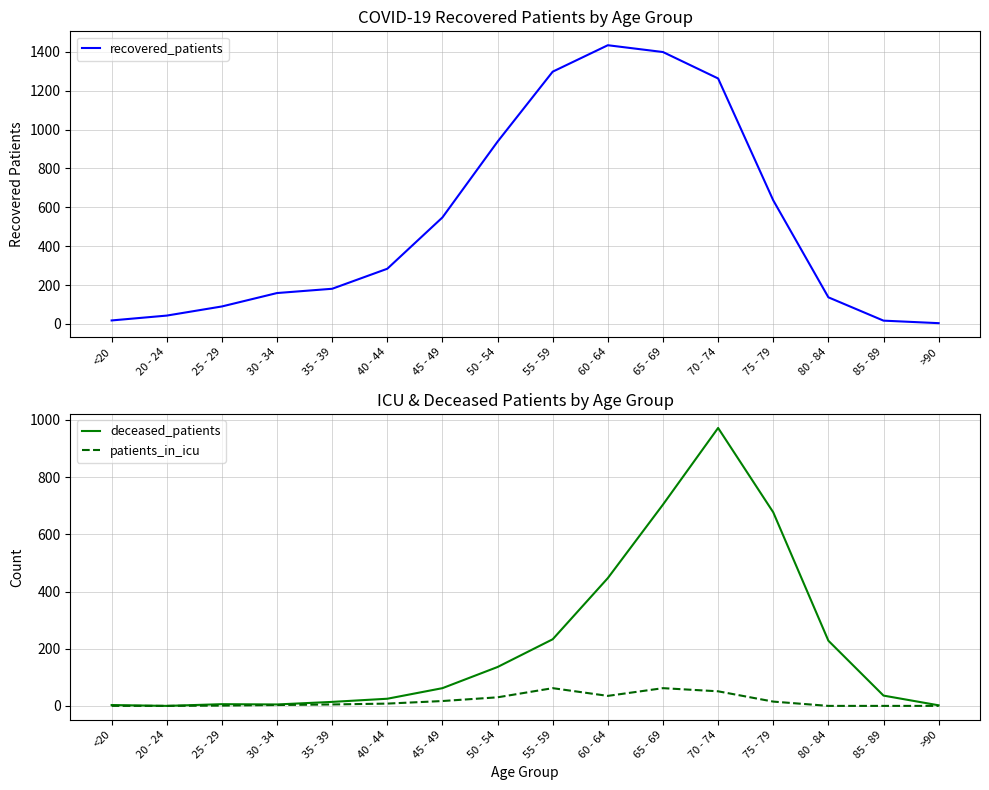

How many lines are shown in the chart?

3